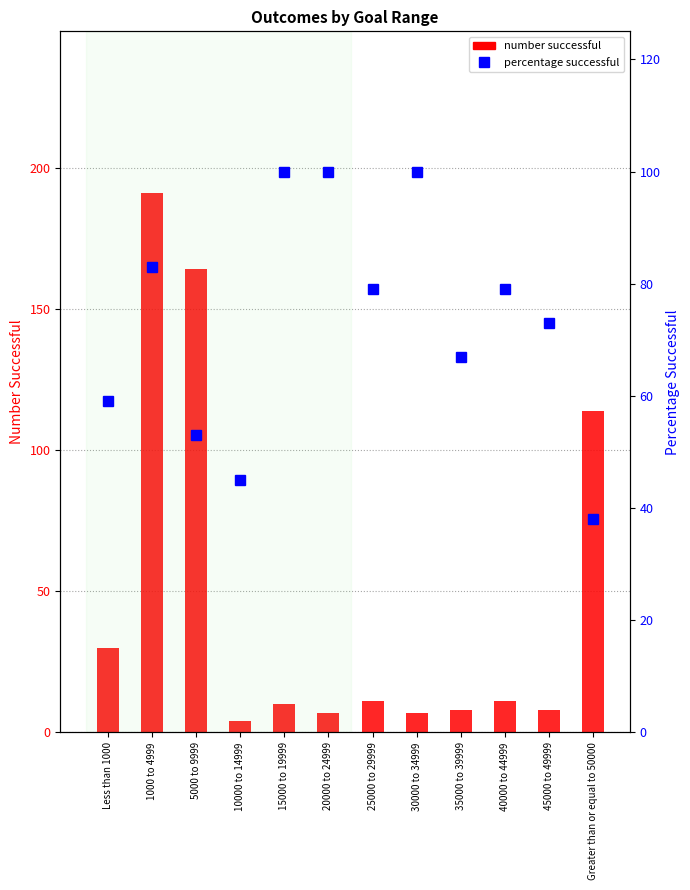

True or false: percentage successful has a value of 38 at Greater than or equal to 50000.

True